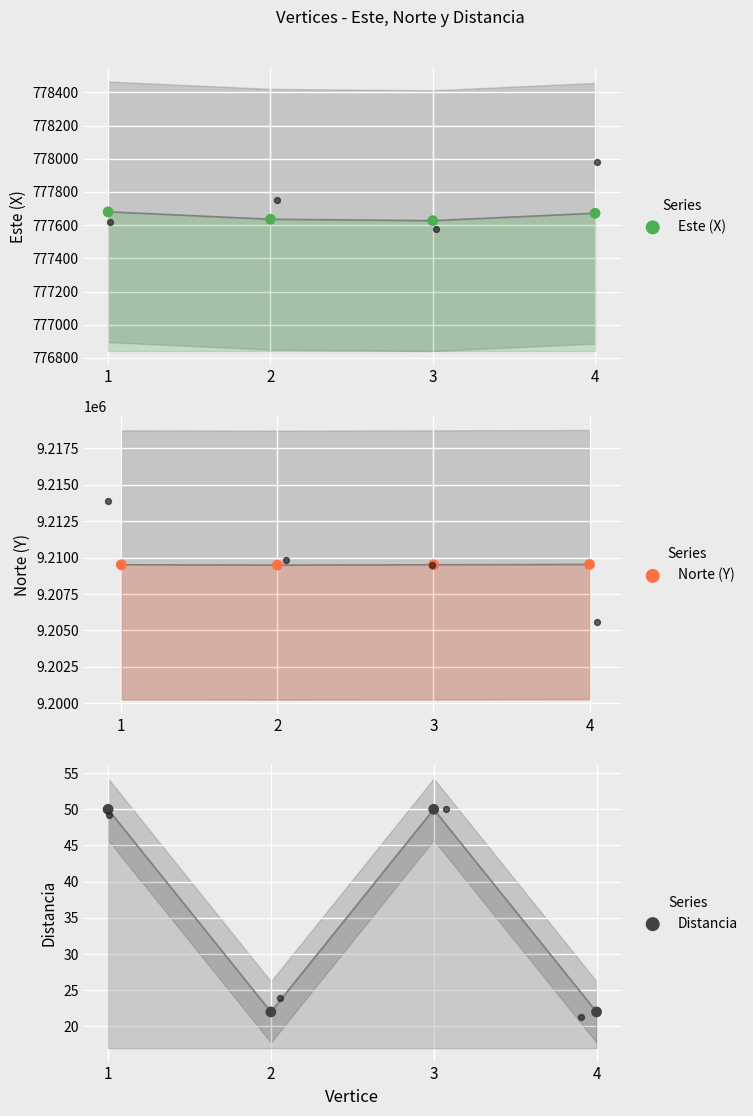

Which series reaches the minimum Y coordinate?

Distancia